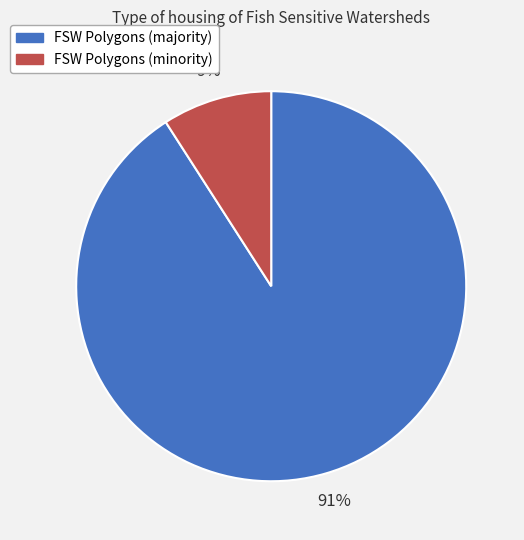

To the nearest percent, what portion does FSW Polygons (minority) represent?

9%